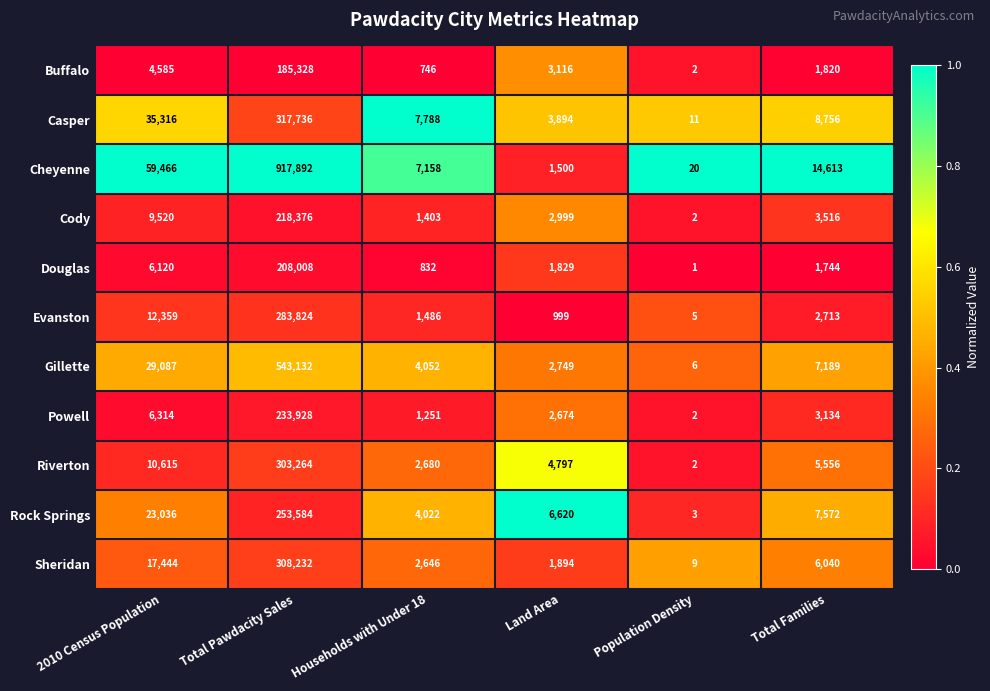

Read the Buffalo value at Total Families.

1820